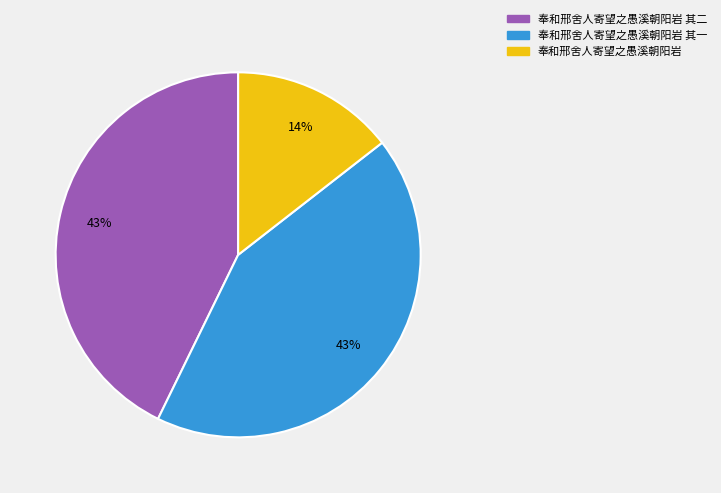

Do 奉和邢舍人寄望之愚溪朝阳岩 其一 and 奉和邢舍人寄望之愚溪朝阳岩 together represent more than half of the pie?

Yes